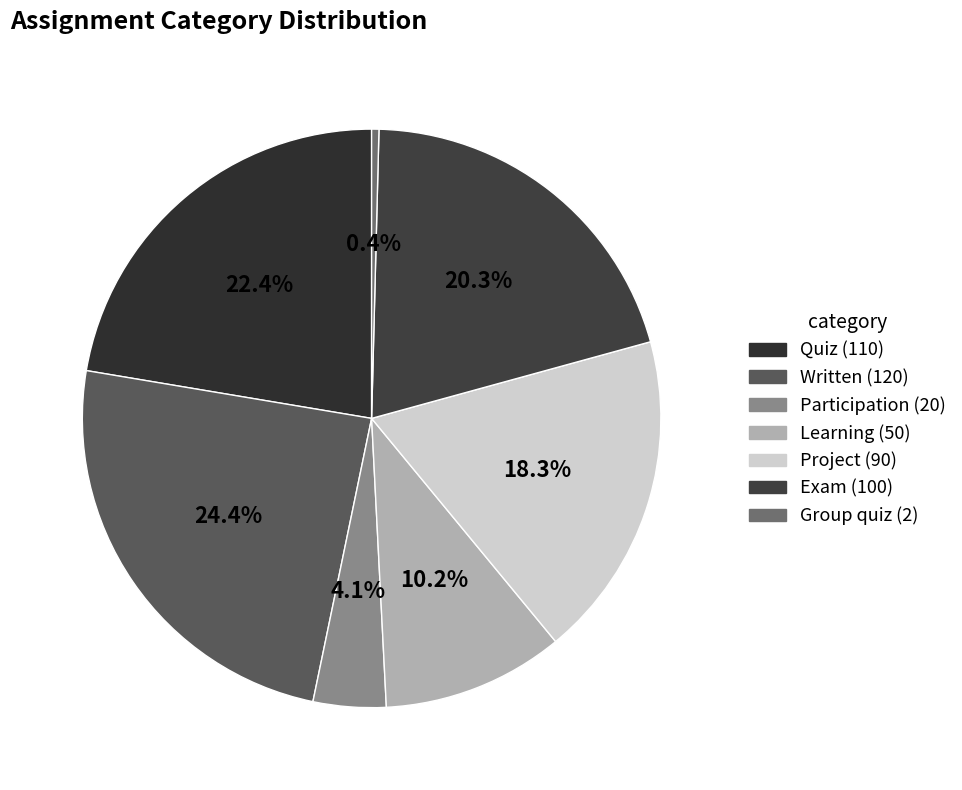

Which has a higher value, Exam or Participation?

Exam